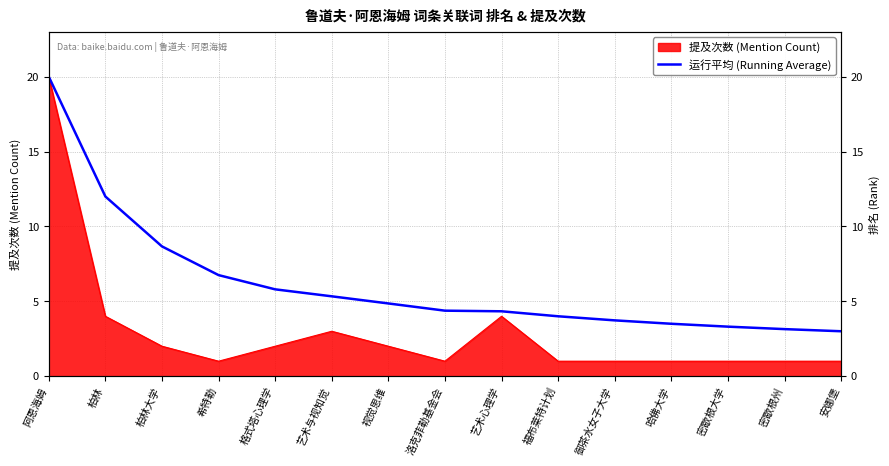

True or false: there are more than 1 points higher than both neighbors.

False